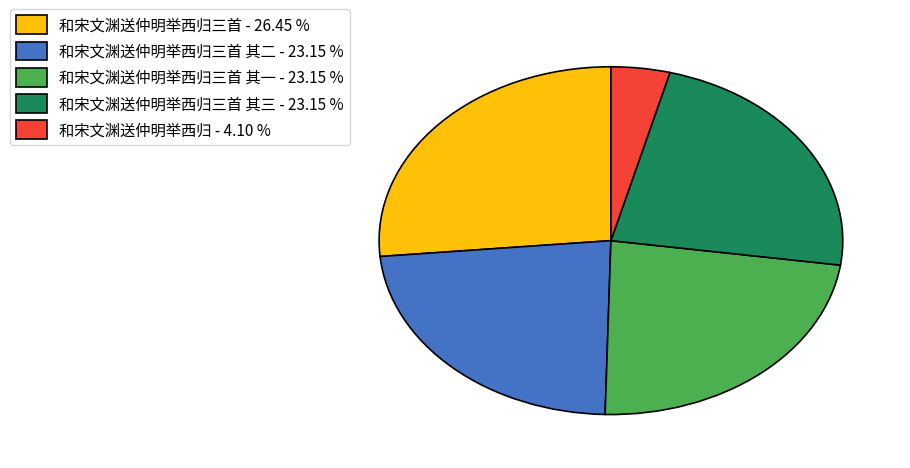

Does 和宋文渊送仲明举西归三首 其二 - 23.15 % account for over 50% of the chart?

No